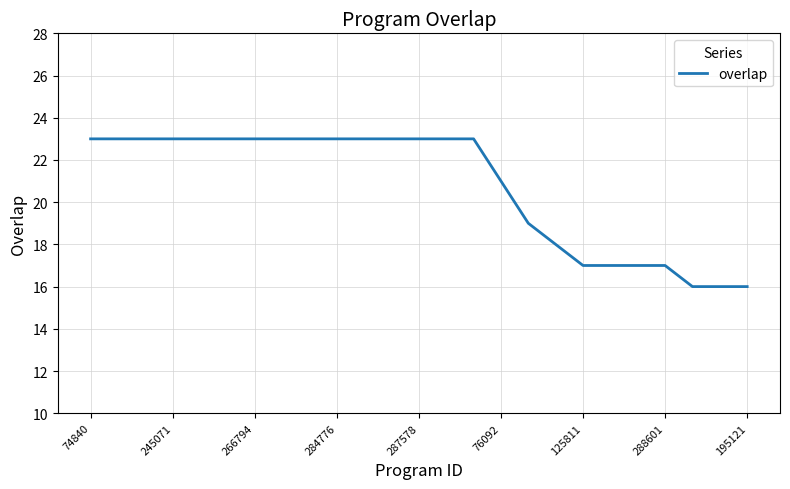

What is the minimum value shown in the chart?

16